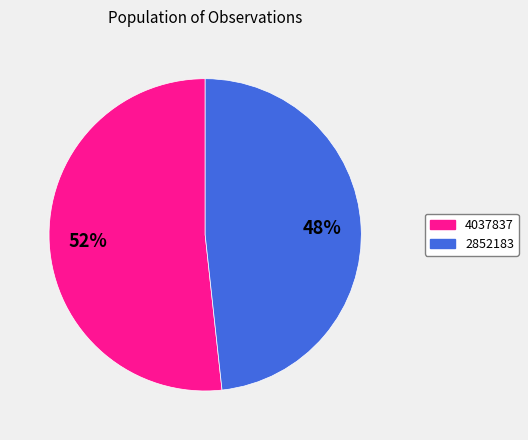

To the nearest percent, what percentage of the pie is 4037837?

52%